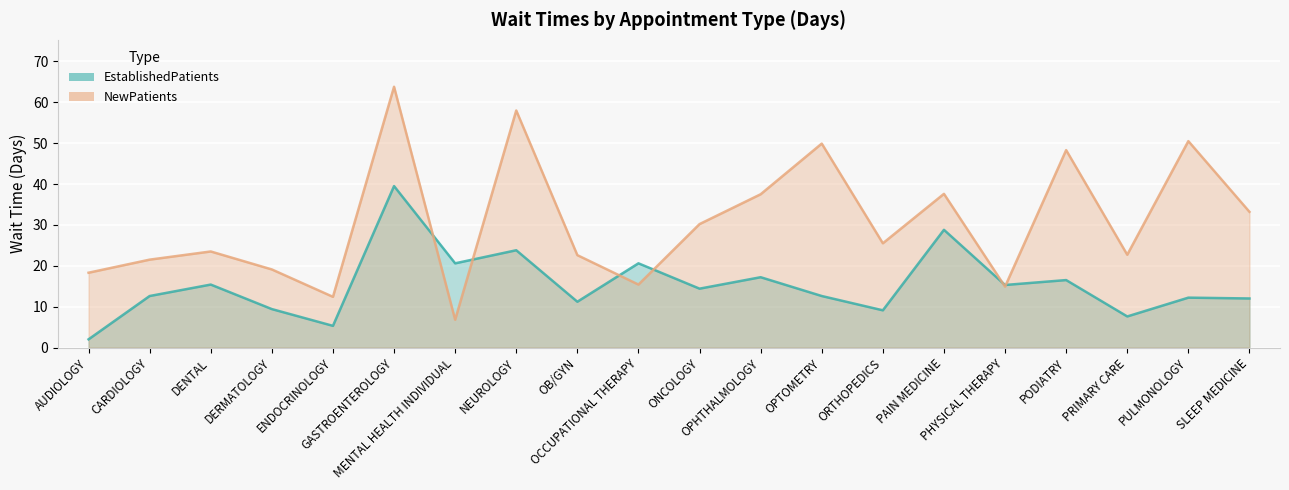

What are all the series names shown in the legend?

EstablishedPatients, NewPatients